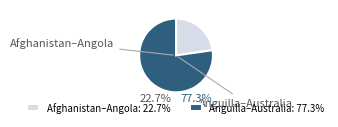

Does any single category account for the majority?

Yes